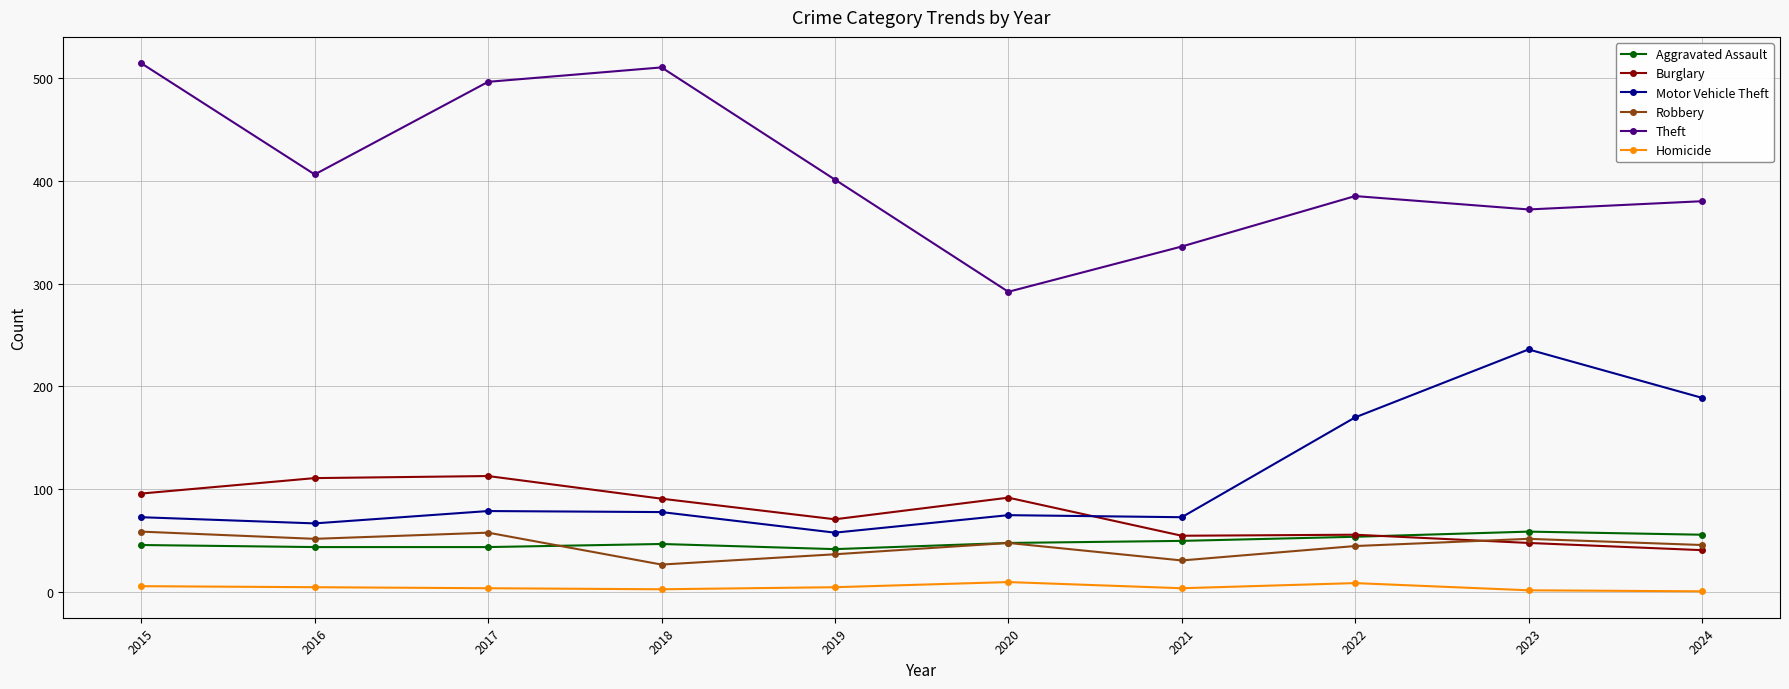

Between 2020 and 2024, which series saw the biggest shift?

Motor Vehicle Theft